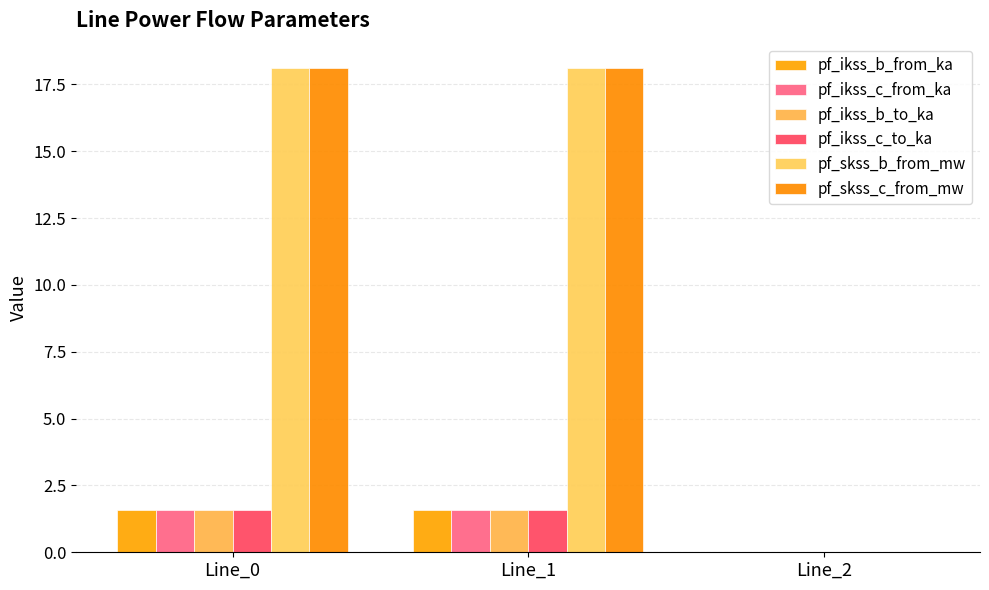

At which label does pf_ikss_b_from_ka first exceed 1?

Line_0